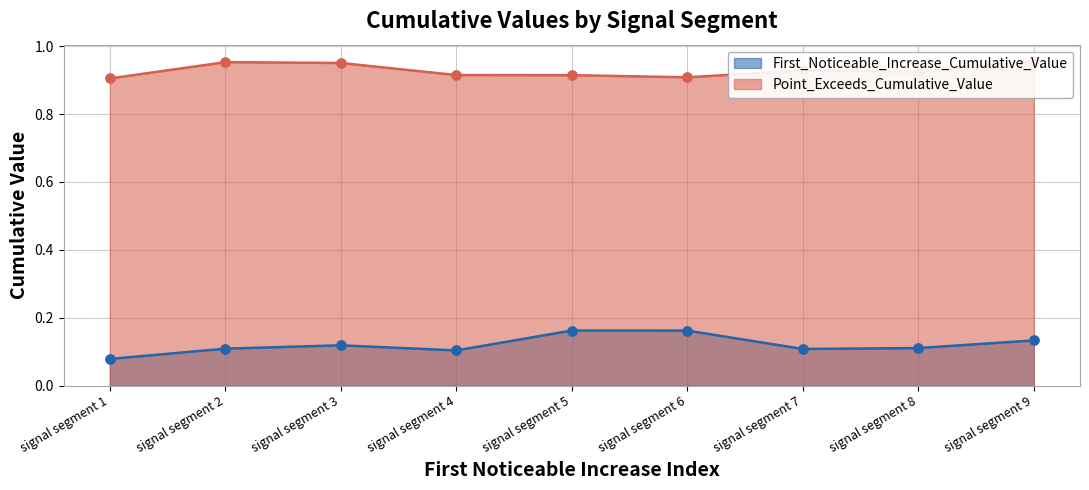

What are all the series names shown in the legend?

First_Noticeable_Increase_Cumulative_Value, Point_Exceeds_Cumulative_Value